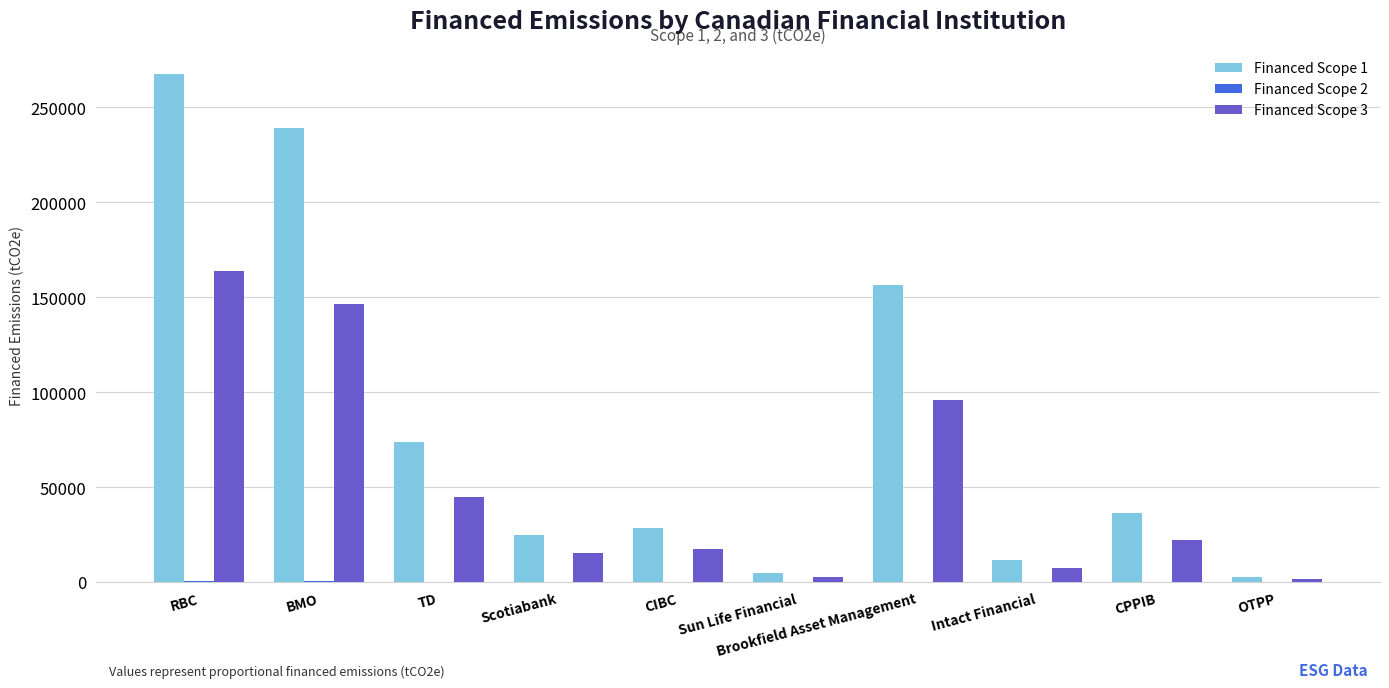

Between BMO and CIBC, which series saw the biggest shift?

Financed Scope 1